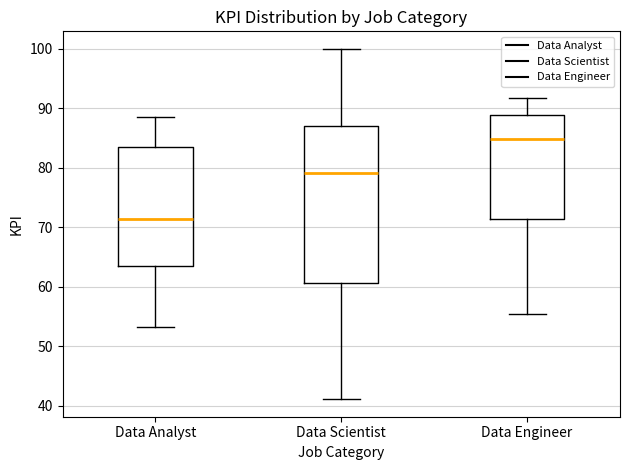

Which box is the tallest, from its lower edge to its upper edge?

Data Scientist